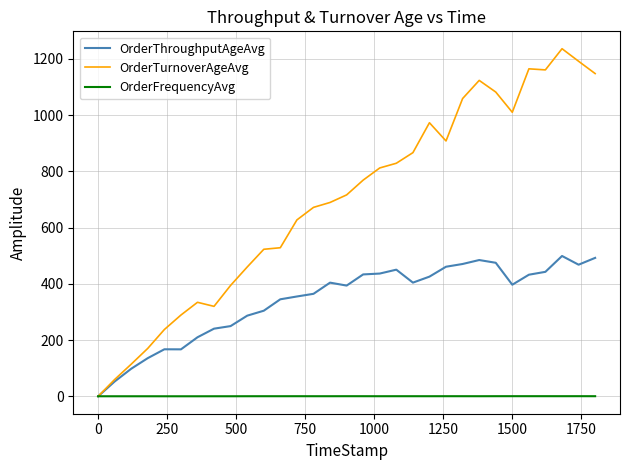

At how many categories does at least one series exceed 98?

29